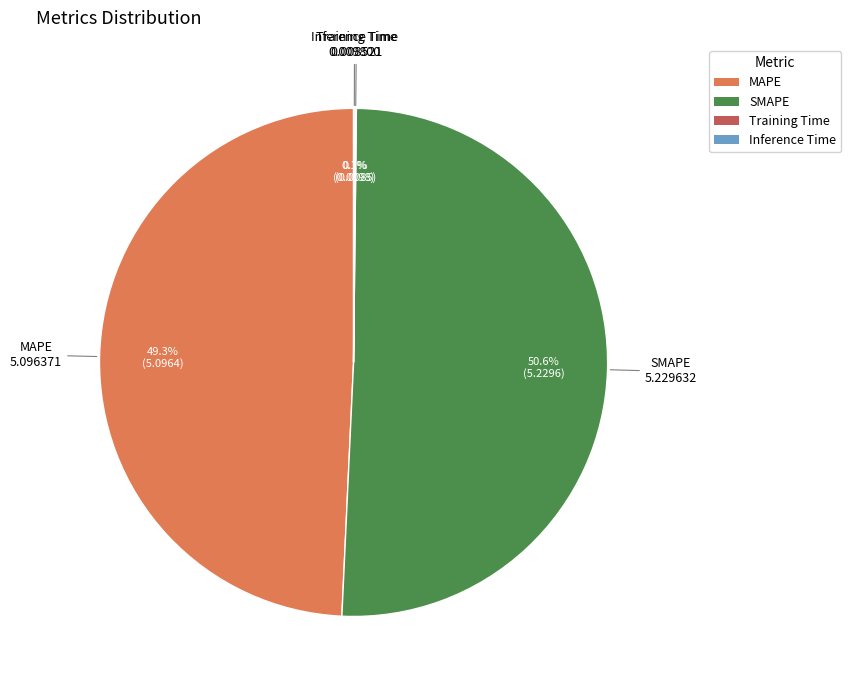

Which has a higher value, SMAPE or MAPE?

SMAPE